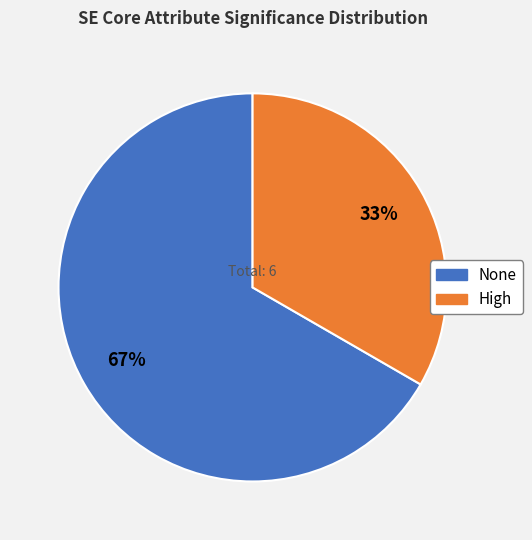

Does any single category account for the majority?

Yes